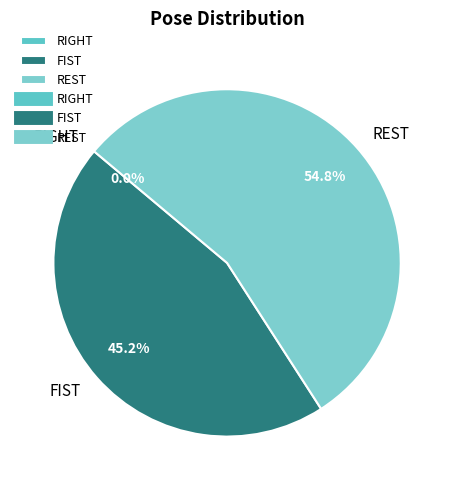

Does FIST represent more than half of the total?

No